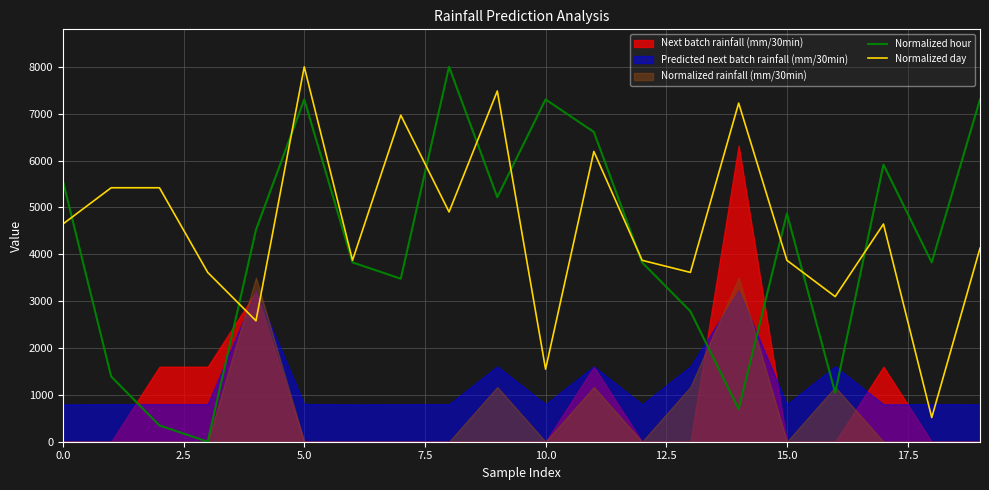

In Normalized hour, how many points are higher than both neighbors (excluding endpoints)?

5